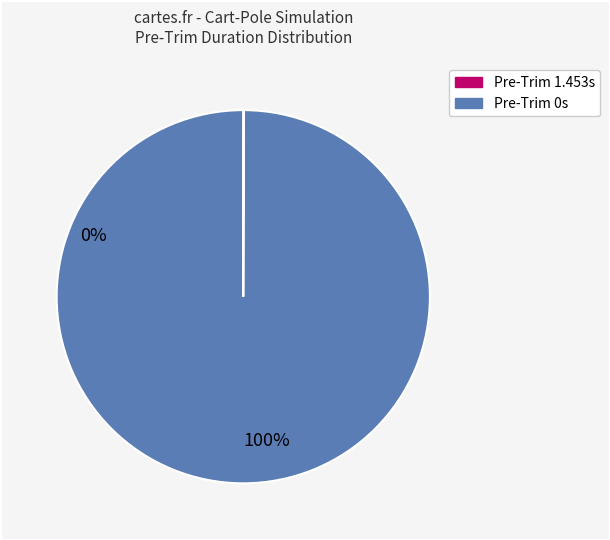

Is there any slice that represents more than half of the pie?

Yes